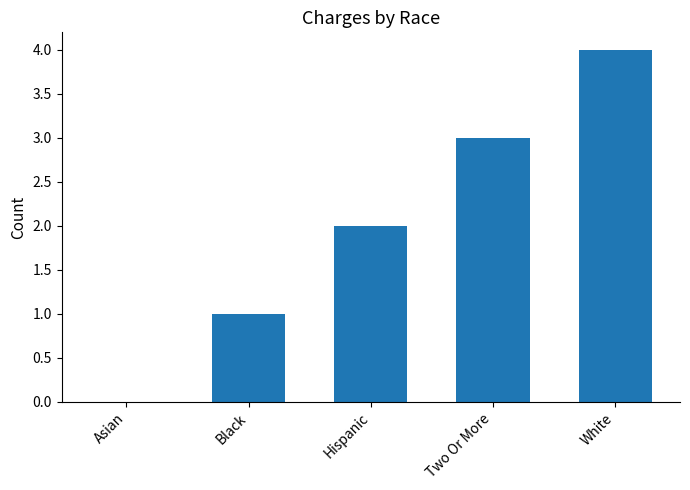

The chart shows a value of 2 at Two Or More. True or false?

False